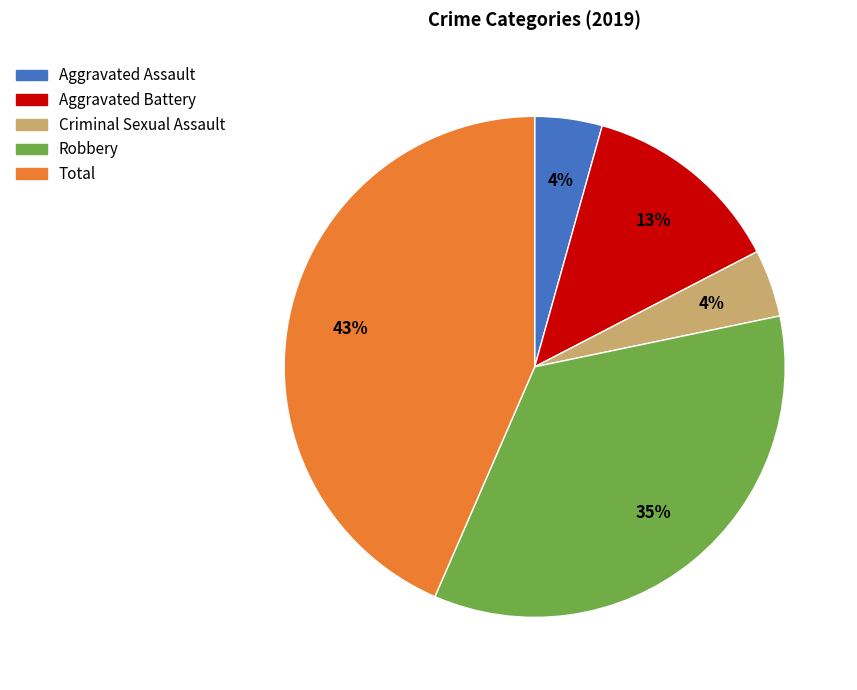

To the nearest percent, what is the average slice percentage?

20%